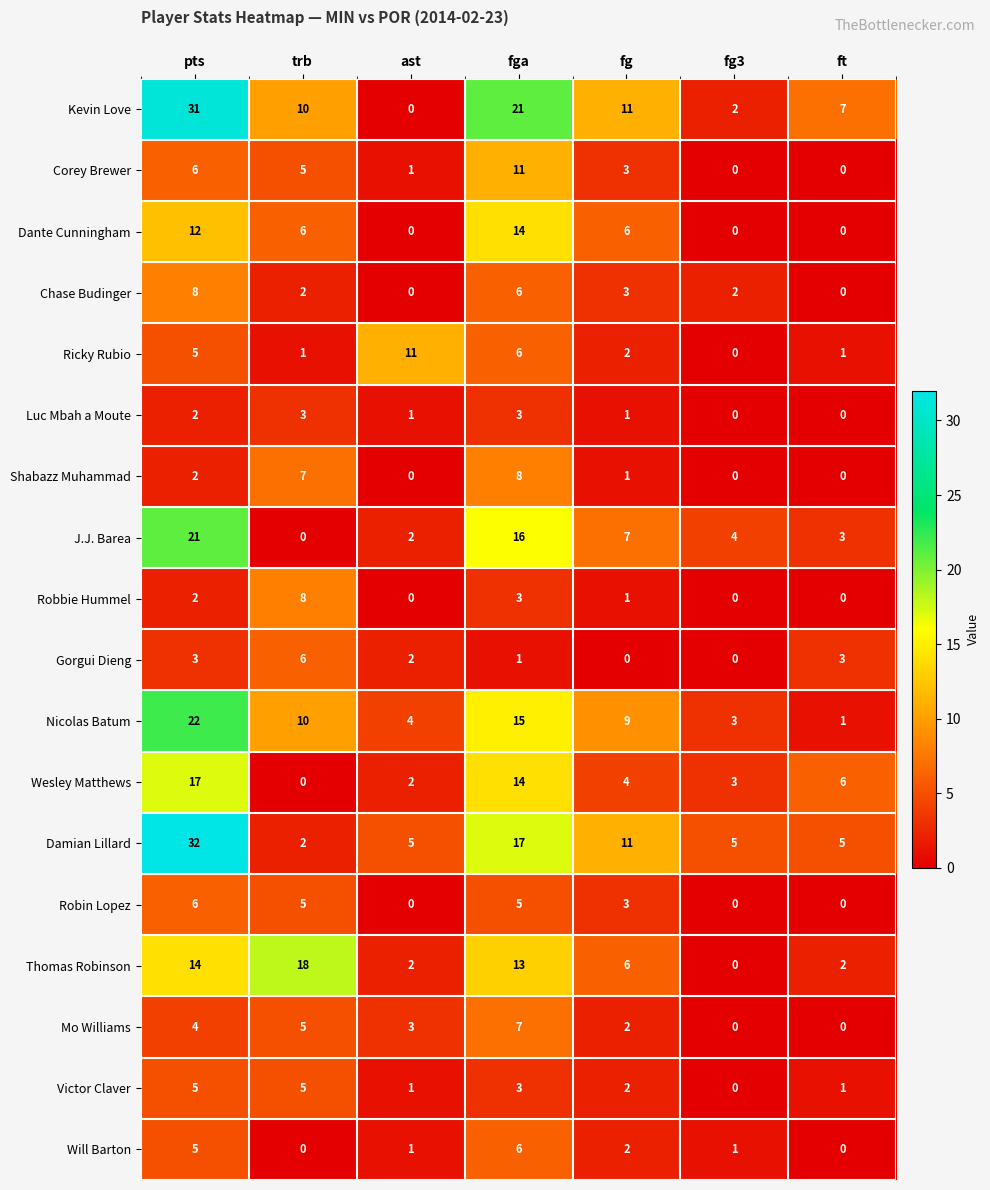

What is the difference between the second highest and second lowest values in the Dante Cunningham series?

12